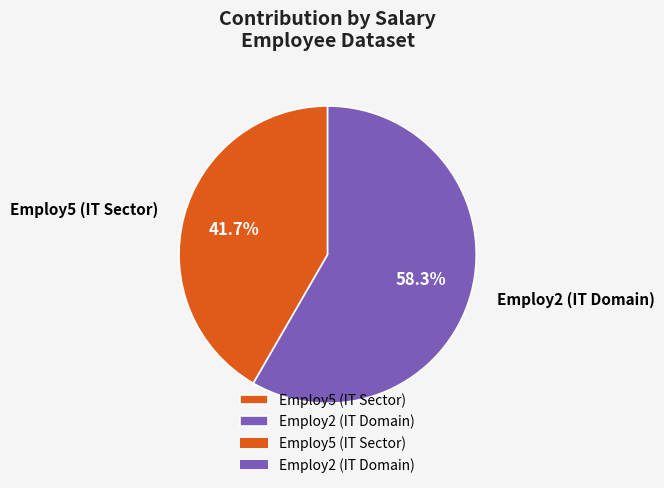

Is there a majority slice in this chart?

Yes